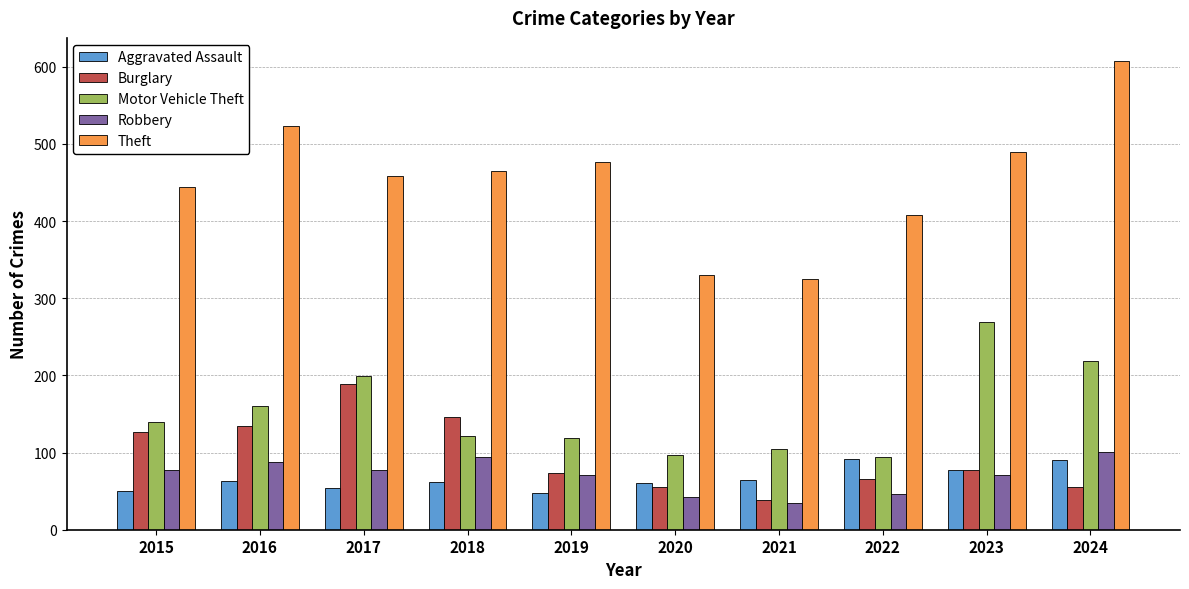

What is the value of the Theft bar at the 6th from the left?

330